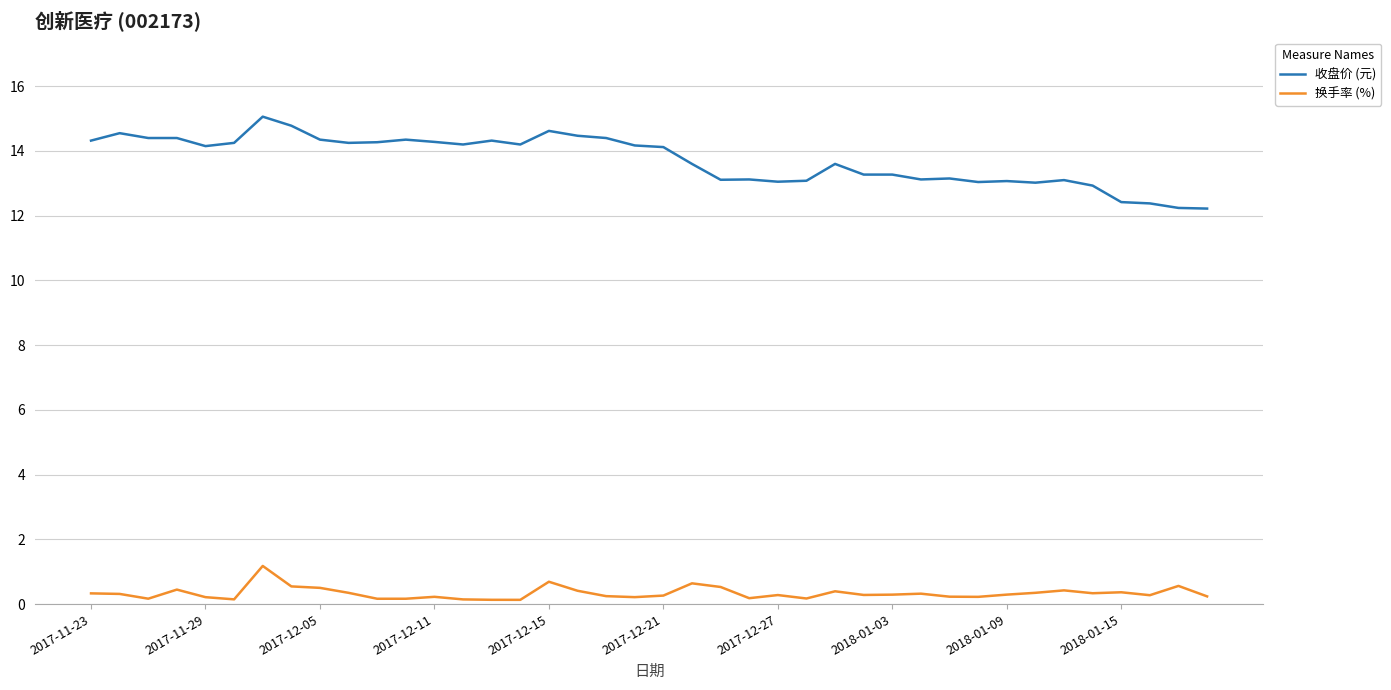

List the series in order of their peak value, highest first.

收盘价 (元), 换手率 (%)